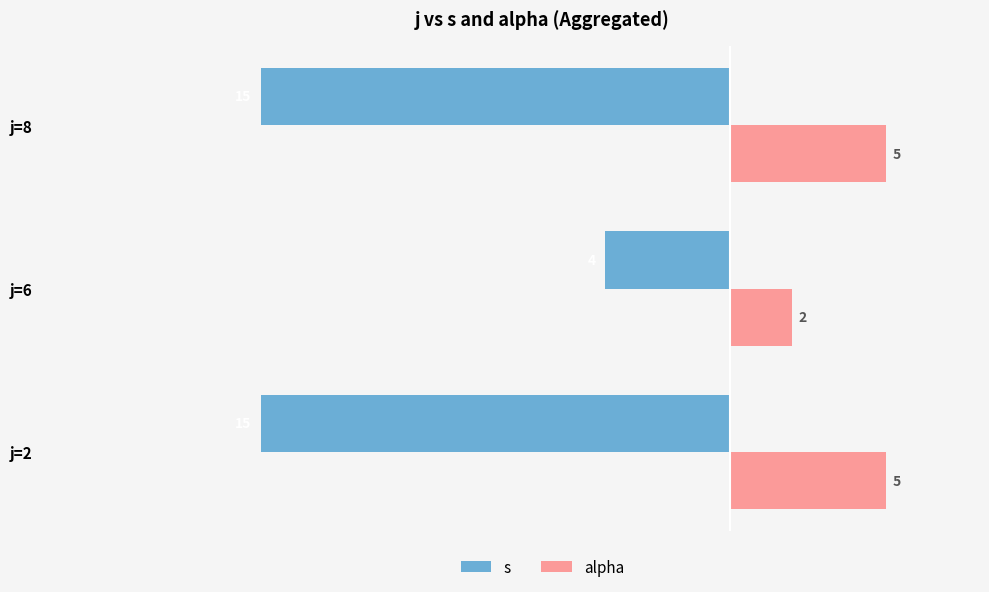

Which series has the widest spread of values?

s